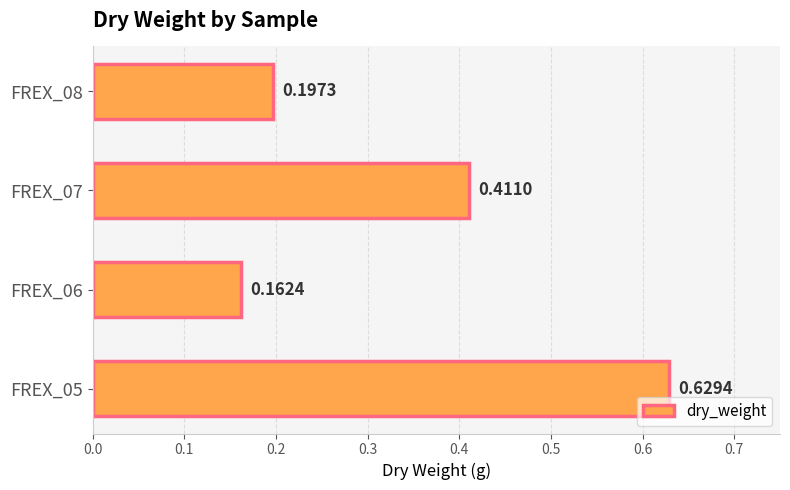

At which category does the chart reach its minimum across all series?

FREX_06